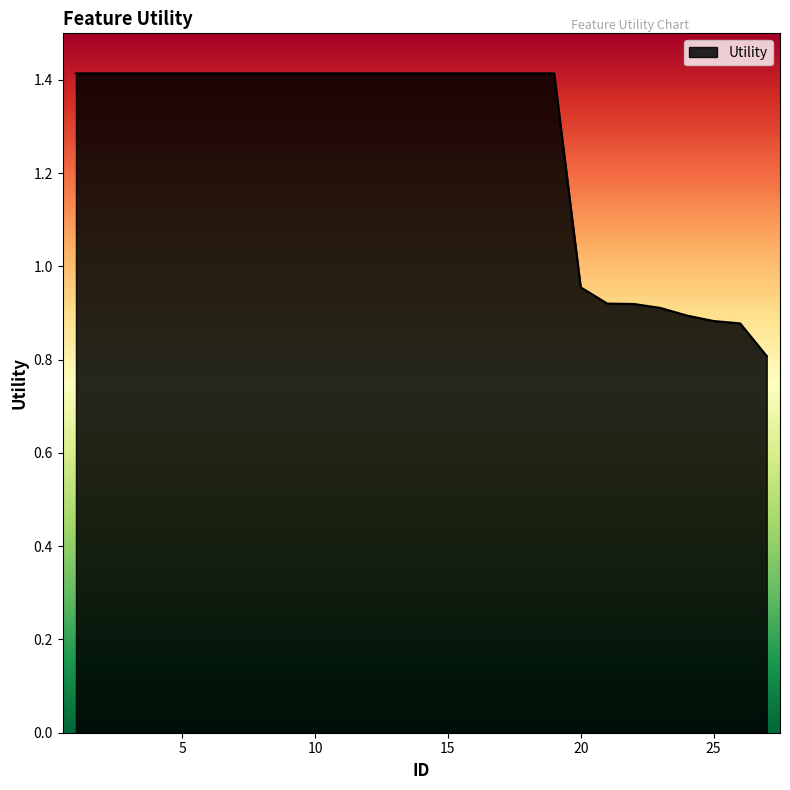

What is the difference between the maximum and minimum values?

0.6